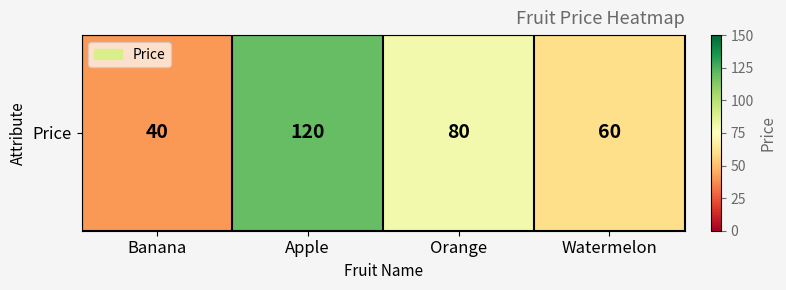

What is the difference between the maximum and minimum values?

80